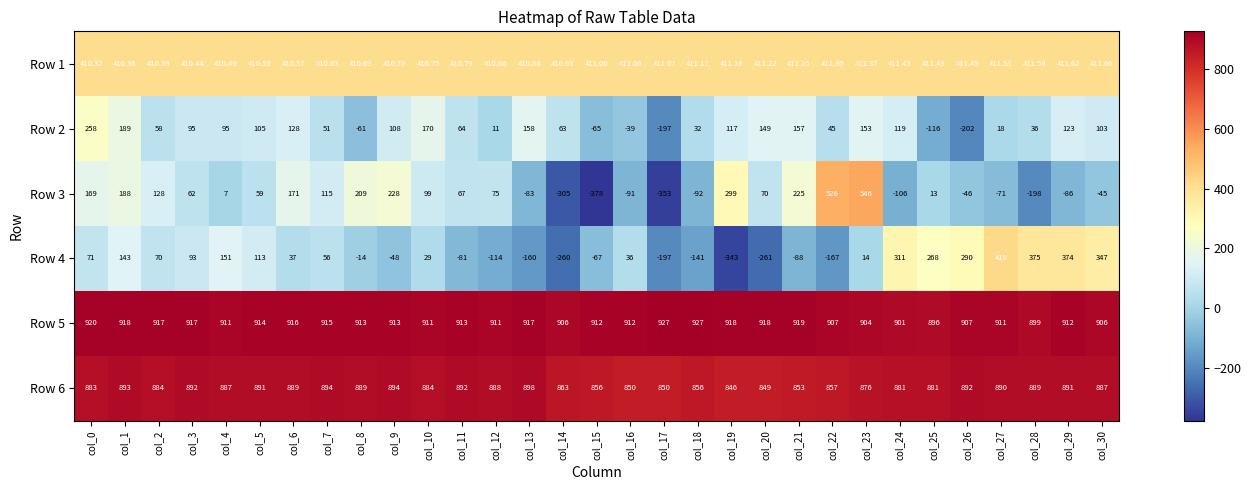

Is the value of Row 3 at col_19 greater than the value of Row 5 at col_12?

No